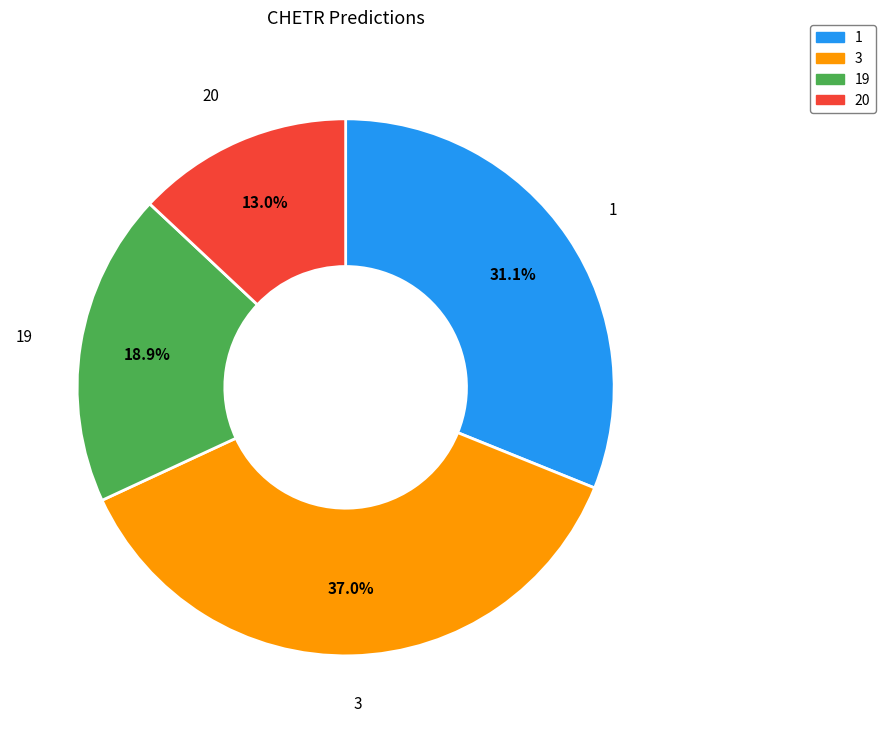

Is there a majority slice in this chart?

No